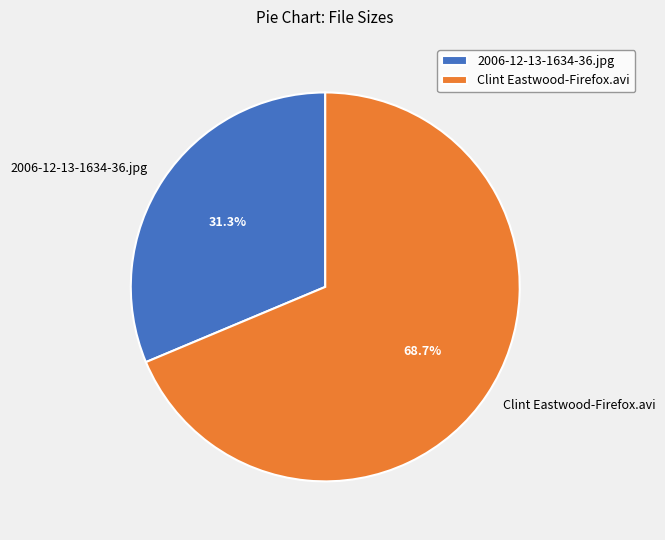

What is the majority slice?

Clint Eastwood-Firefox.avi